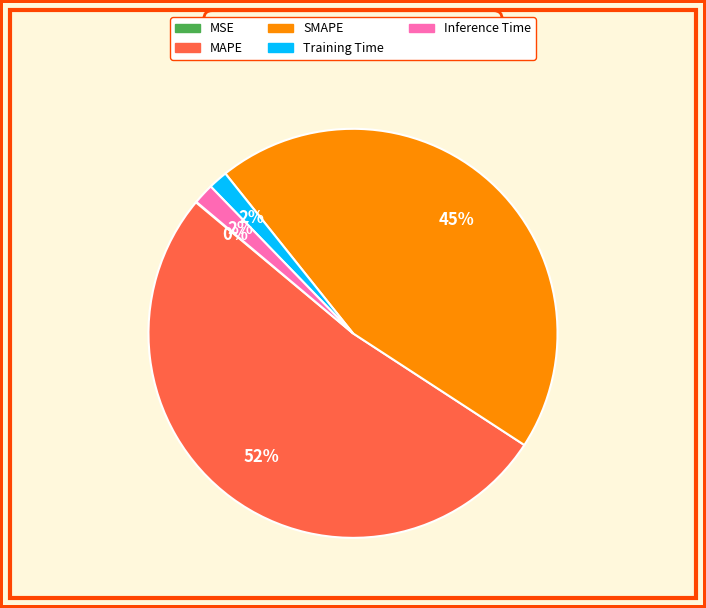

Combined, do Training Time and Inference Time account for over 50%?

No